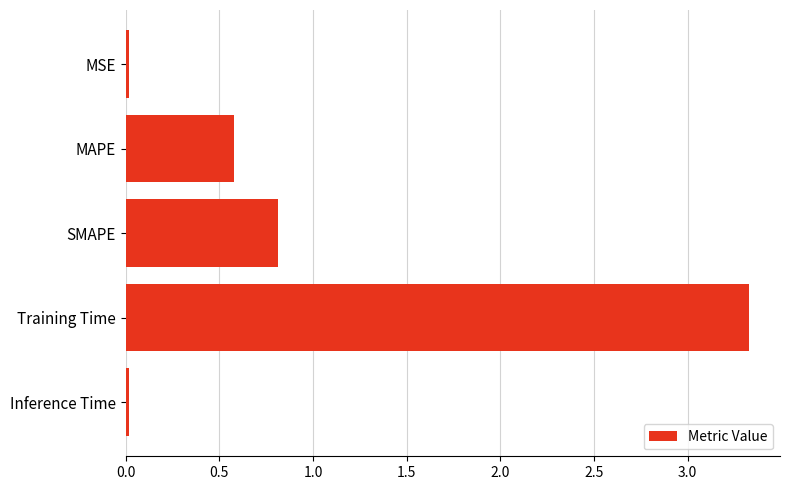

Is it true that the value at SMAPE is 0.8?

True